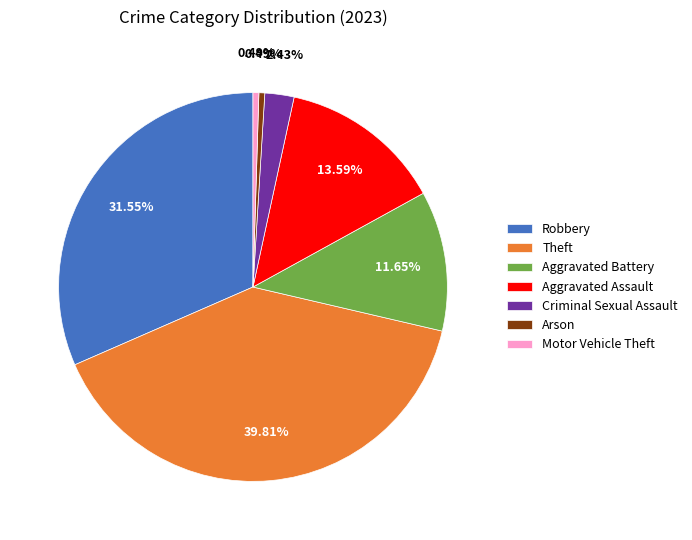

Which has a higher value, Criminal Sexual Assault or Aggravated Battery?

Aggravated Battery